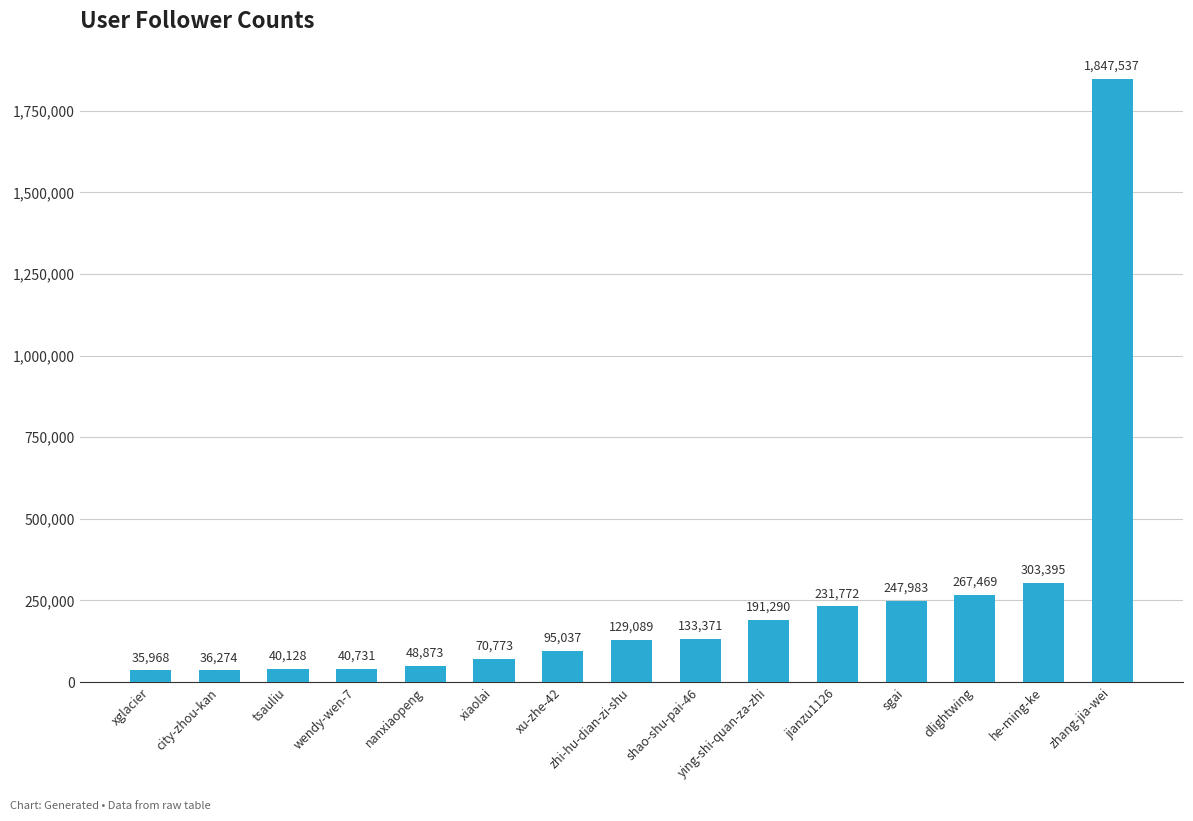

Rank the categories by value from lowest to highest.

xglacier, city-zhou-kan, tsauliu, wendy-wen-7, nanxiaopeng, xiaolai, xu-zhe-42, zhi-hu-dian-zi-shu, shao-shu-pai-46, ying-shi-quan-za-zhi, jianzu1126, sgai, dlightwing, he-ming-ke, zhang-jia-wei